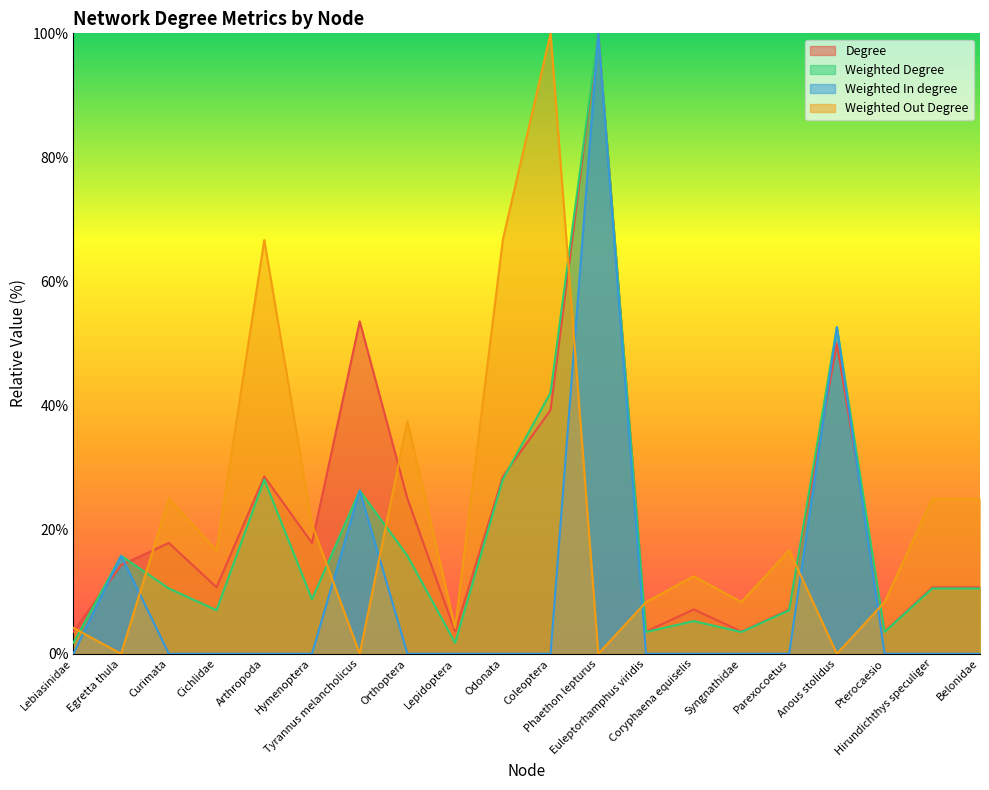

Which series has the widest spread of values?

Weighted In degree